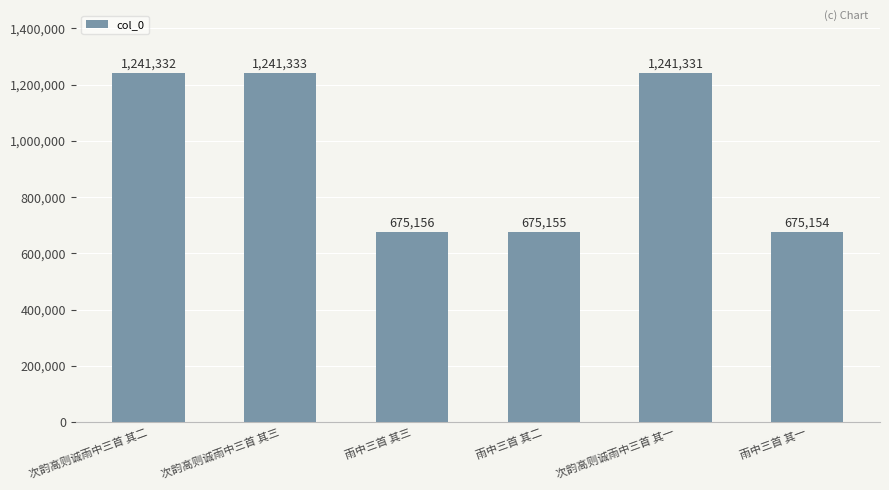

List the labels in order of value, largest first.

次韵高则诚雨中三首 其三, 次韵高则诚雨中三首 其二, 次韵高则诚雨中三首 其一, 雨中三首 其三, 雨中三首 其二, 雨中三首 其一